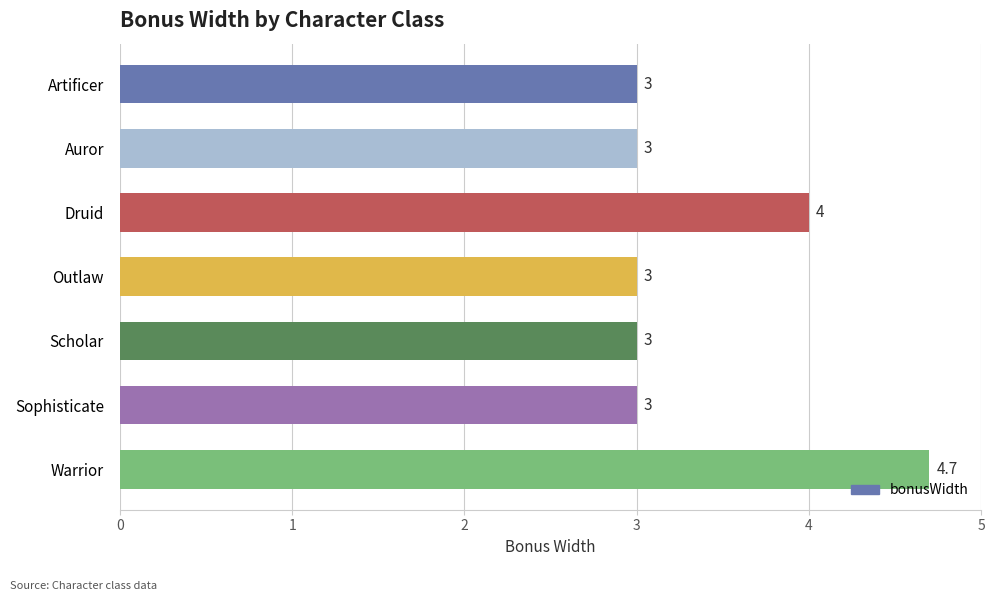

How many bars are there in total?

7